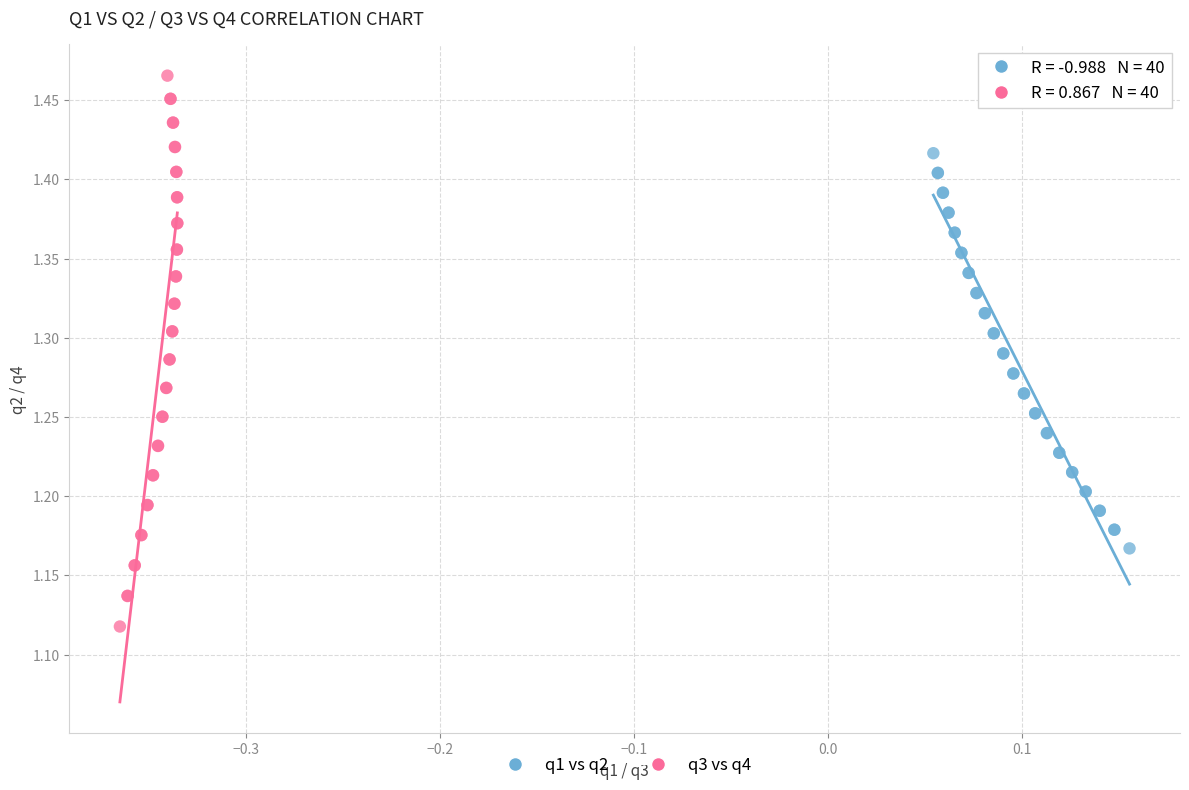

Which series has the largest Y range (max minus min)?

q3 vs q4